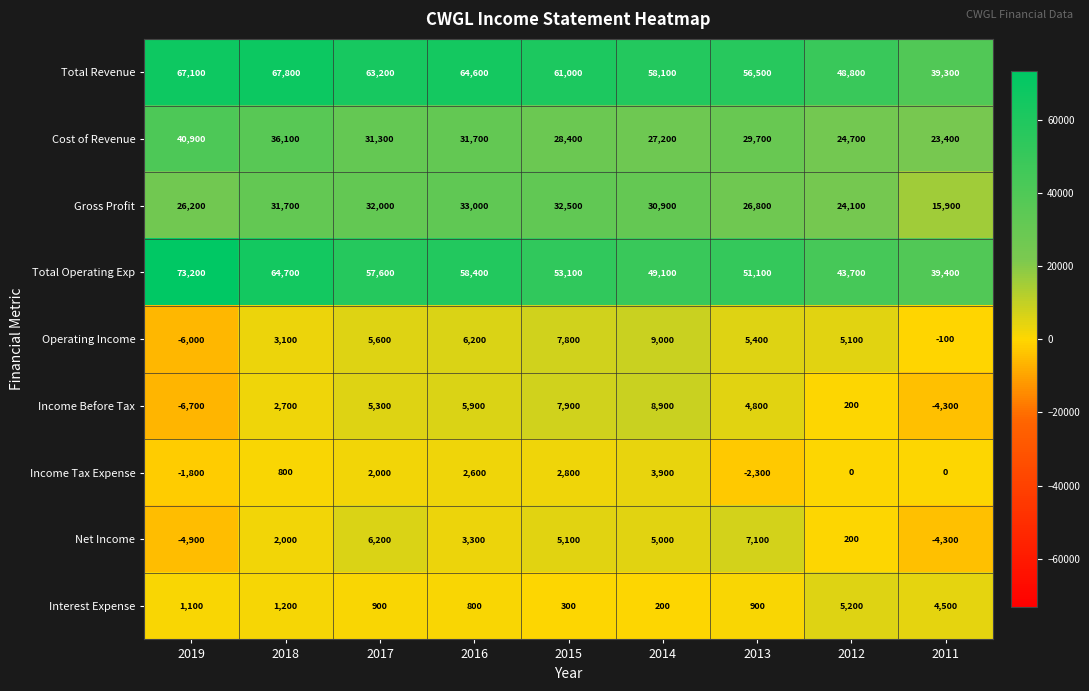

What is the sum of all Income Before Tax values?

24700